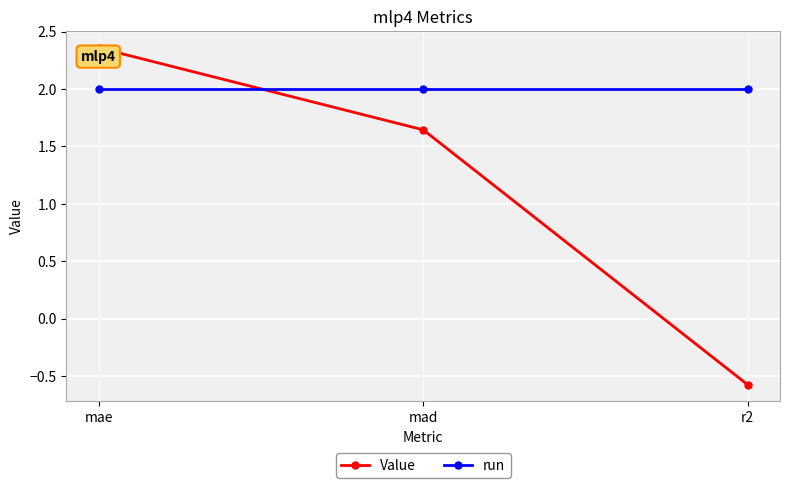

Is the value of run at r2 greater than the value of Value at r2?

Yes